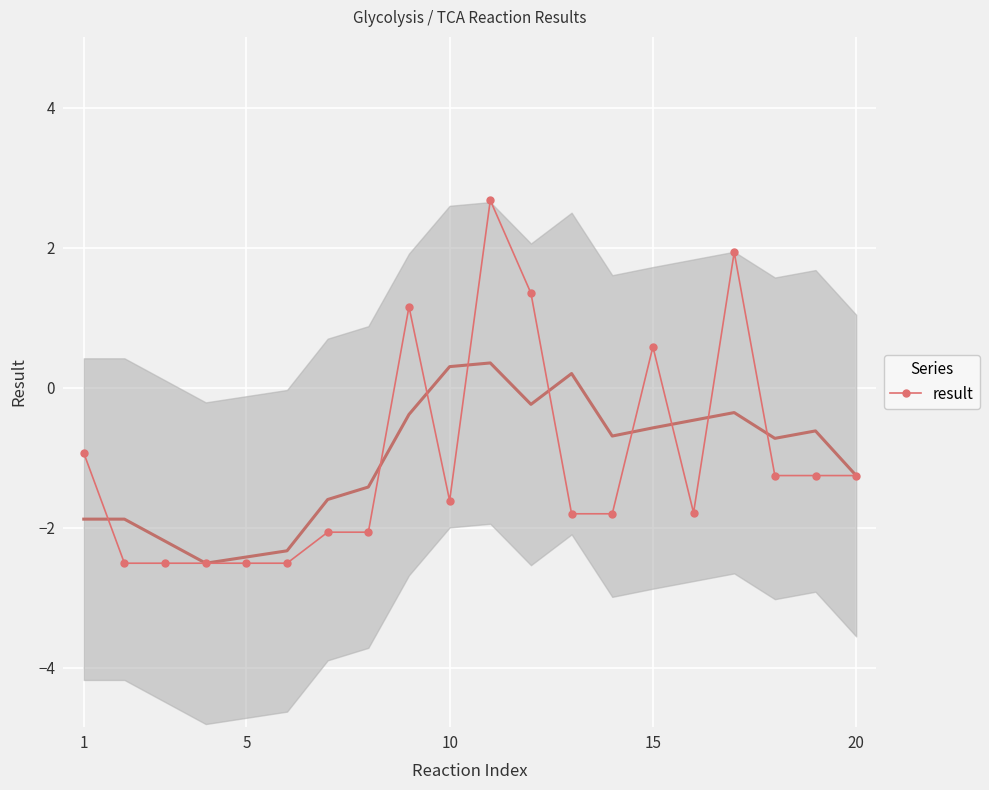

How many lines are shown in the chart?

1